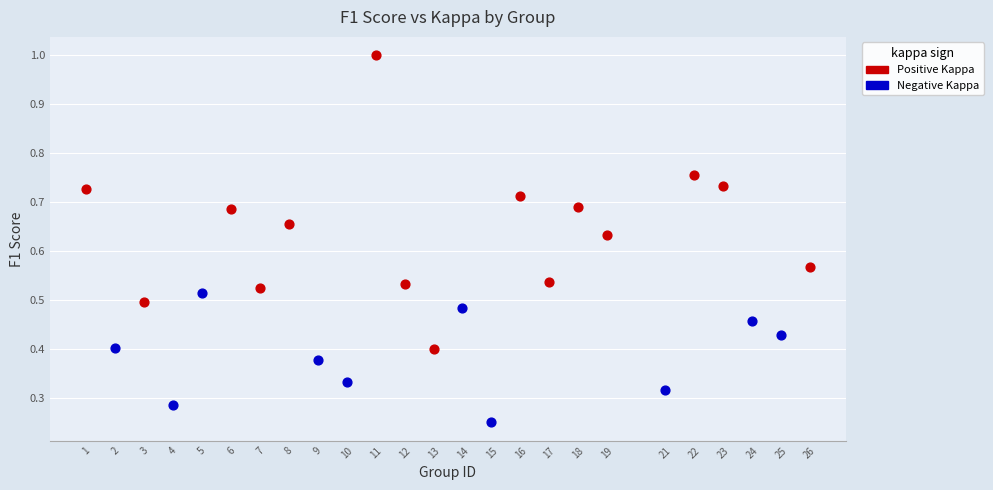

What are all the series names shown in the legend?

Positive Kappa, Negative Kappa